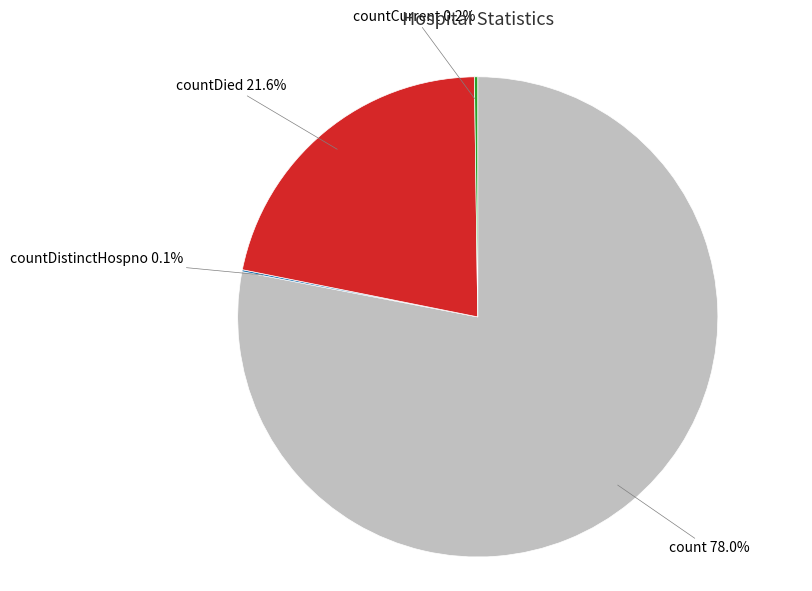

Is there any slice that represents more than half of the pie?

Yes